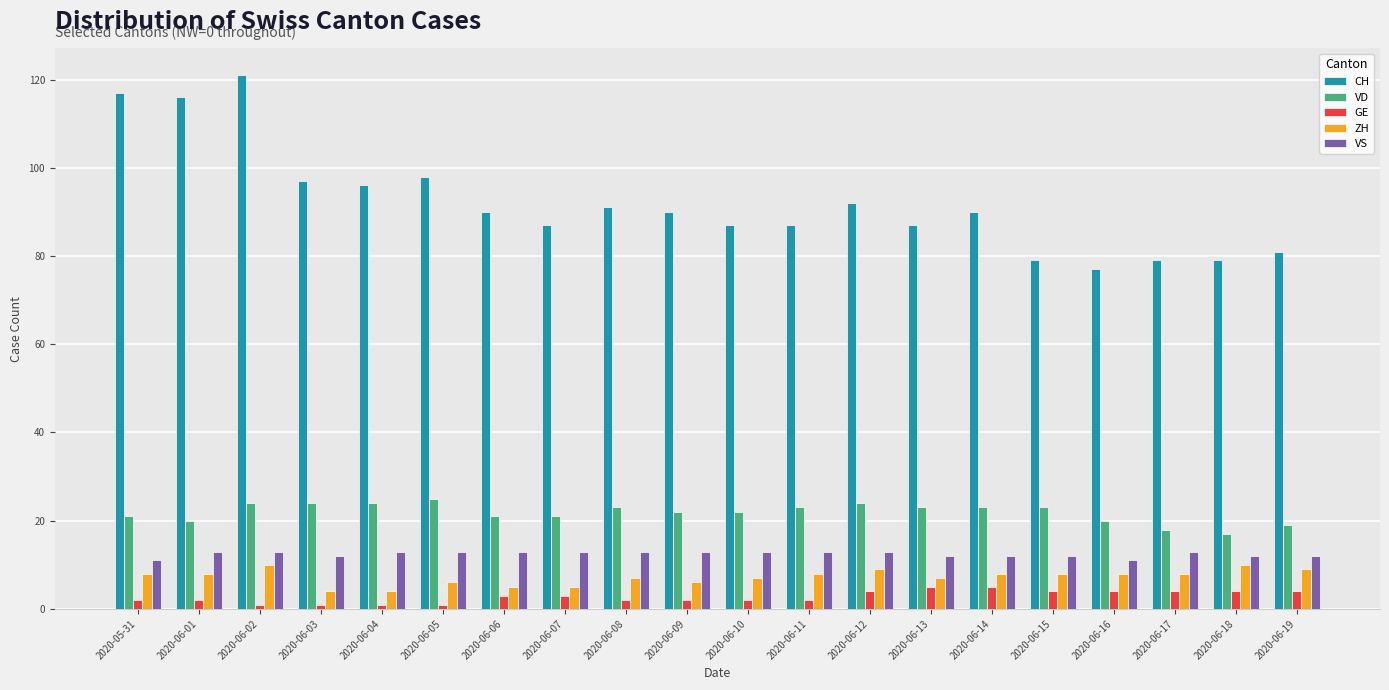

Reading left to right, extract all data points from this chart.

CH: 117	116	121	97	96	98	90	87	91	90	87	87	92	87	90	79	77	79	79	81
VD: 21	20	24	24	24	25	21	21	23	22	22	23	24	23	23	23	20	18	17	19
GE: 2	2	1	1	1	1	3	3	2	2	2	2	4	5	5	4	4	4	4	4
ZH: 8	8	10	4	4	6	5	5	7	6	7	8	9	7	8	8	8	8	10	9
VS: 11	13	13	12	13	13	13	13	13	13	13	13	13	12	12	12	11	13	12	12